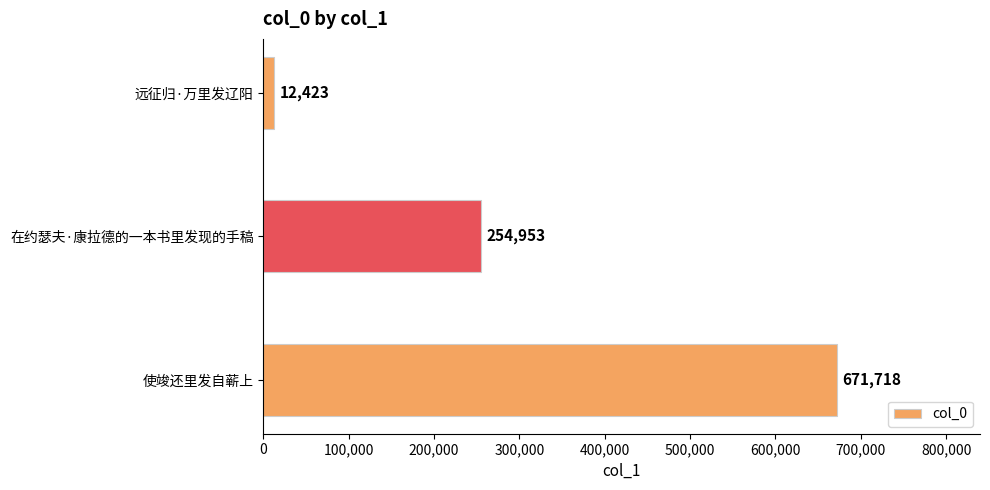

How many distinct data groups are displayed?

1